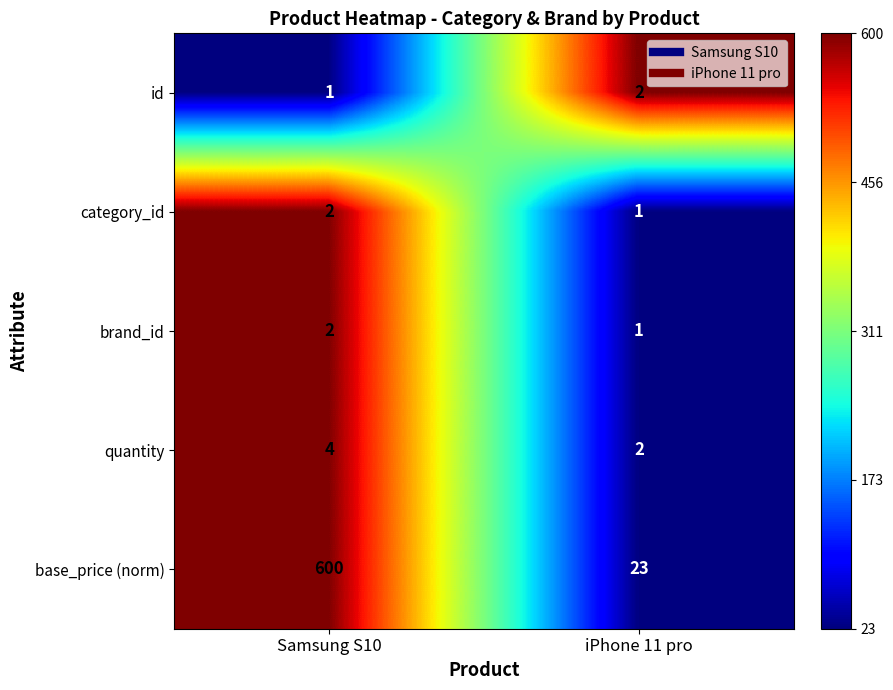

Reading left to right, extract all data points from this chart.

id: Samsung S10=1	iPhone 11 pro=2
category_id: Samsung S10=2	iPhone 11 pro=1
brand_id: Samsung S10=2	iPhone 11 pro=1
quantity: Samsung S10=4	iPhone 11 pro=2
base_price (norm): Samsung S10=600	iPhone 11 pro=23